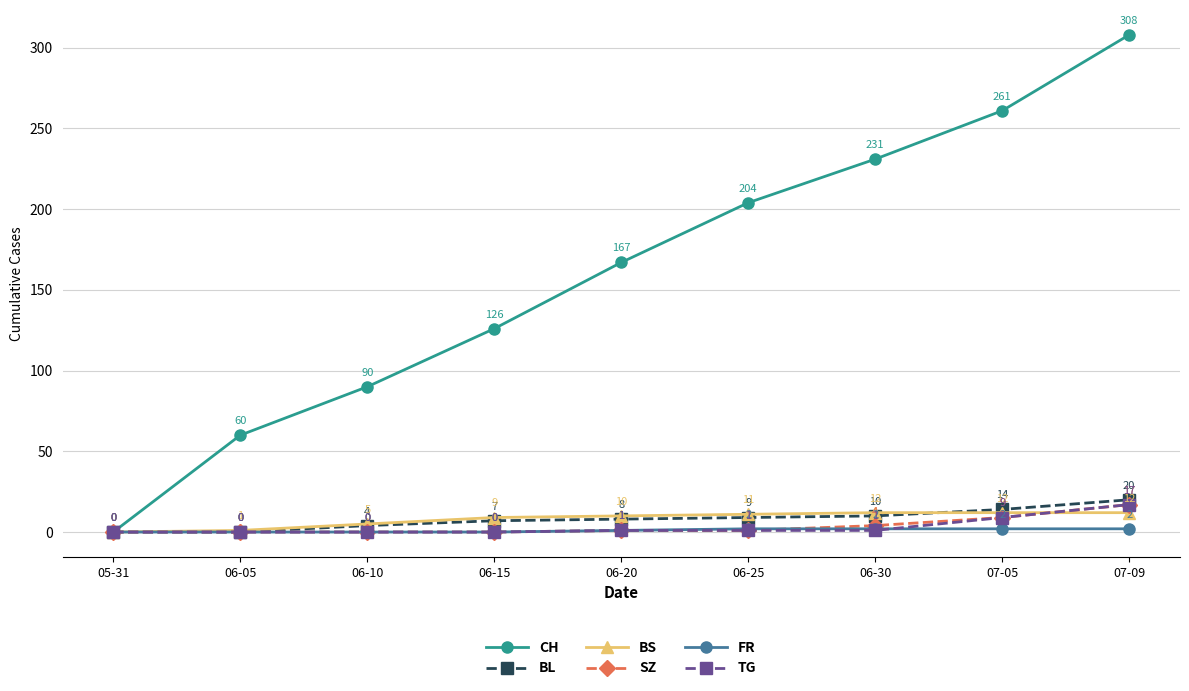

Rank the series at 06-30 from lowest to highest value.

TG, FR, SZ, BL, BS, CH